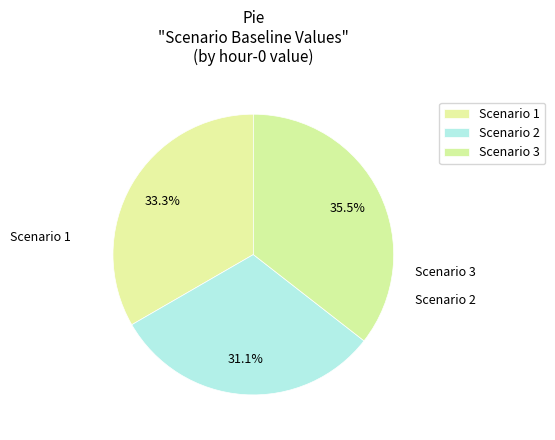

How many slices are in this pie chart?

3